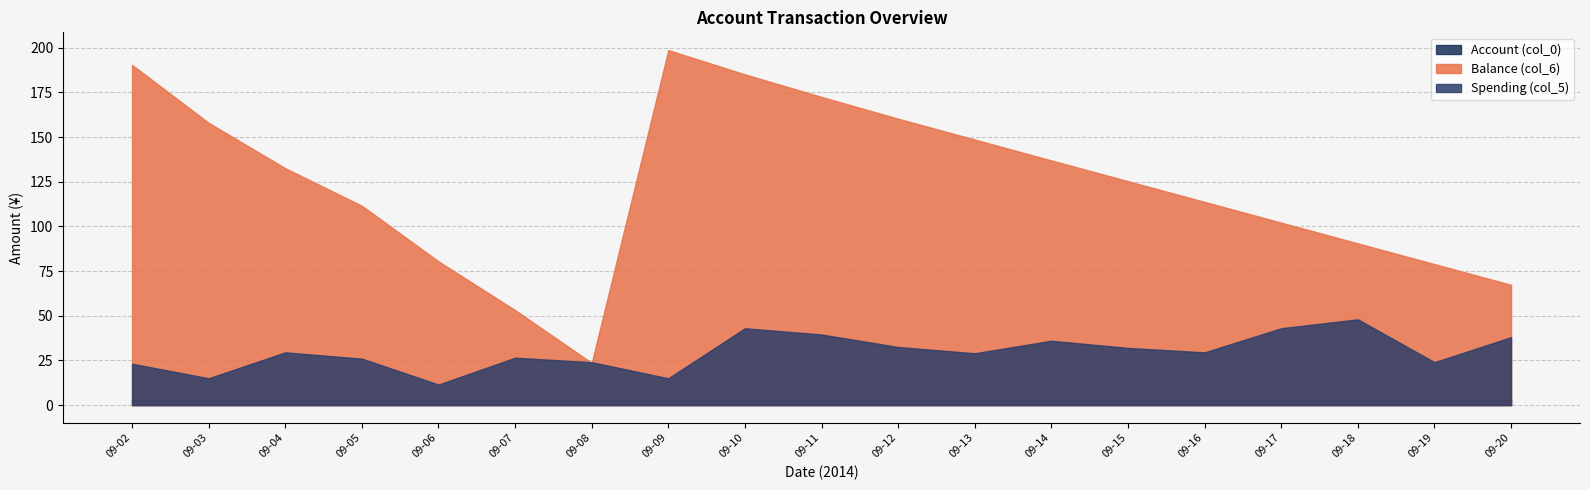

True or false: Balance (col_6) and Spending (col_5) cross at least once.

False